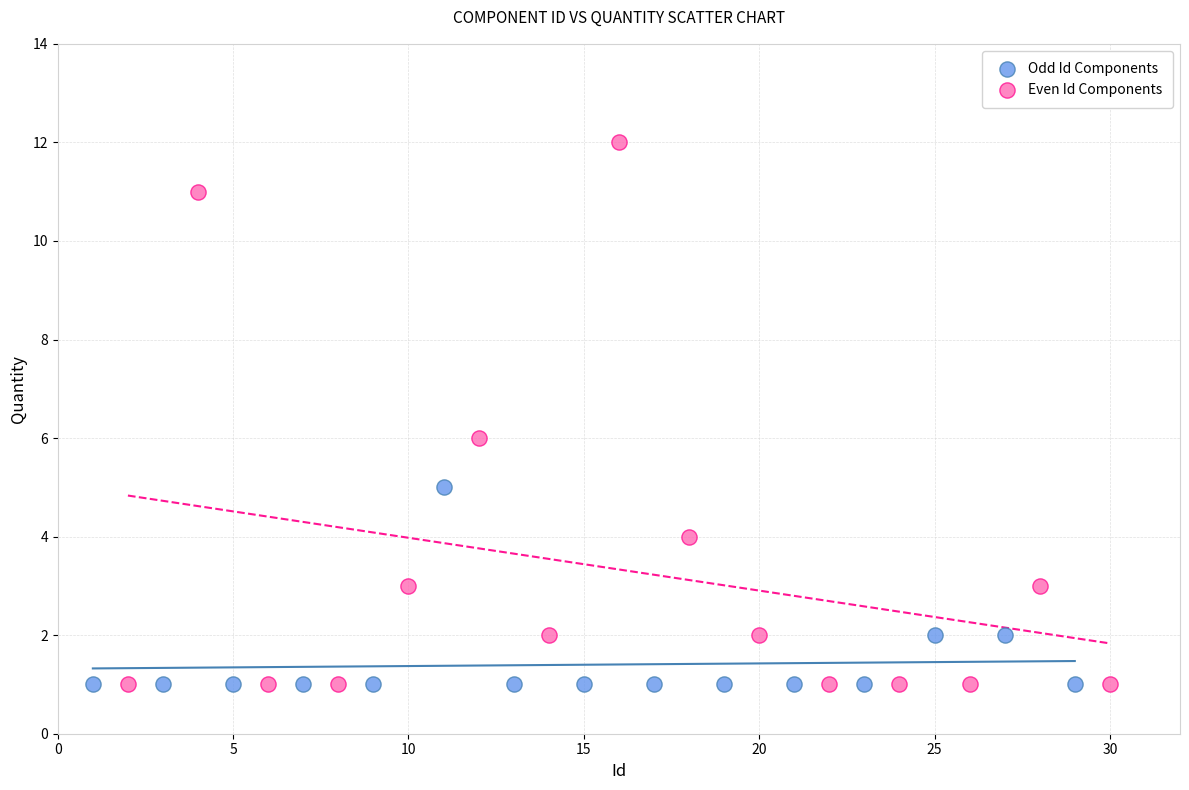

Which series has the widest spread of Y values?

Even Id Components